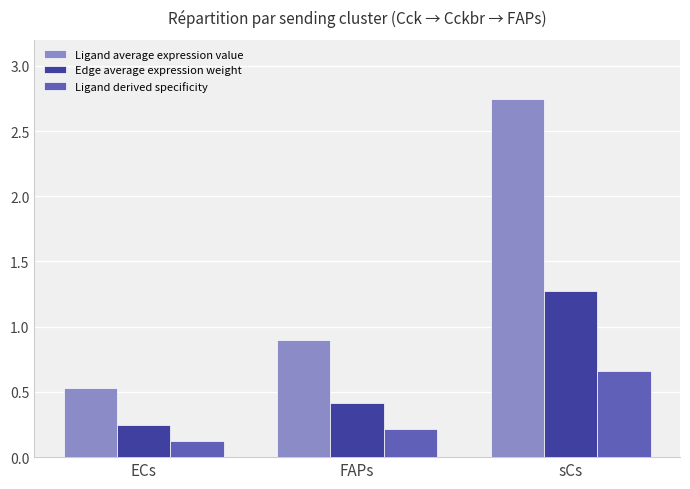

At which label is Ligand average expression value closest to 1?

FAPs